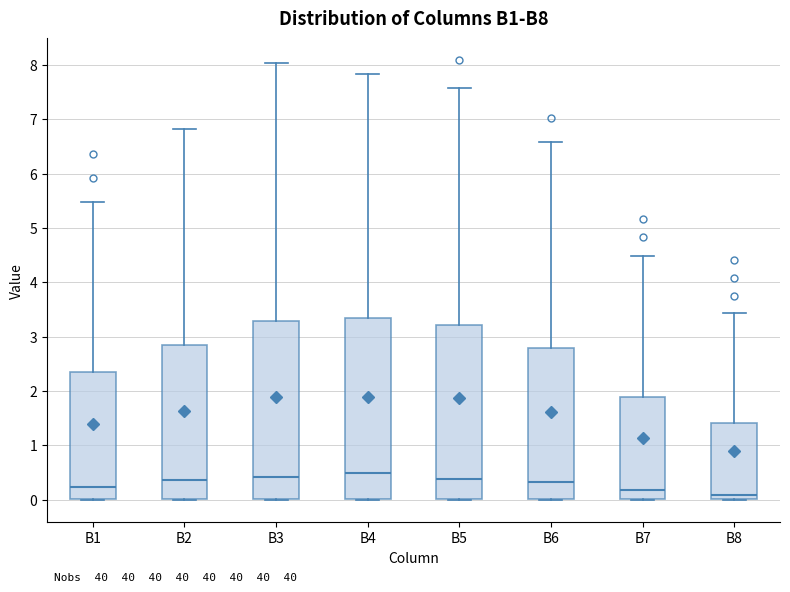

Where does the median line of the box for B2 sit on the y-axis? The values are not printed on the chart, so give them approximately, as read against the axis.

0.4